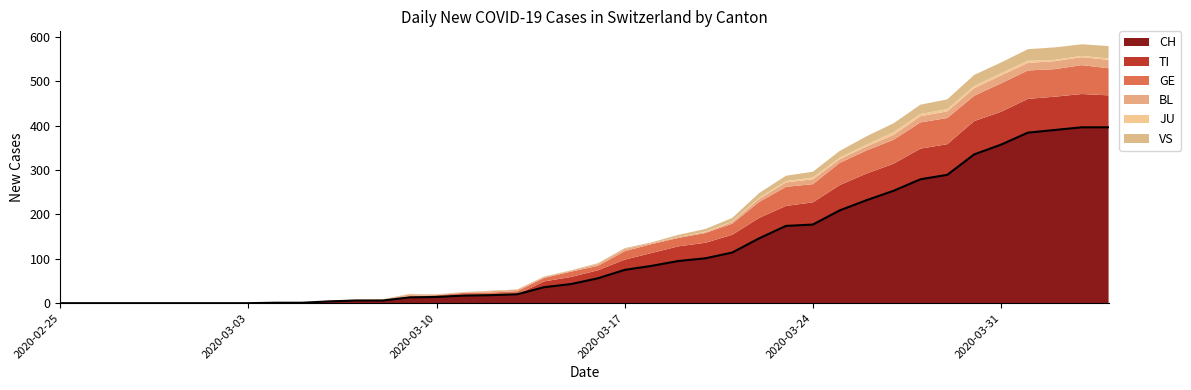

Which series has the largest range (max minus min)?

CH